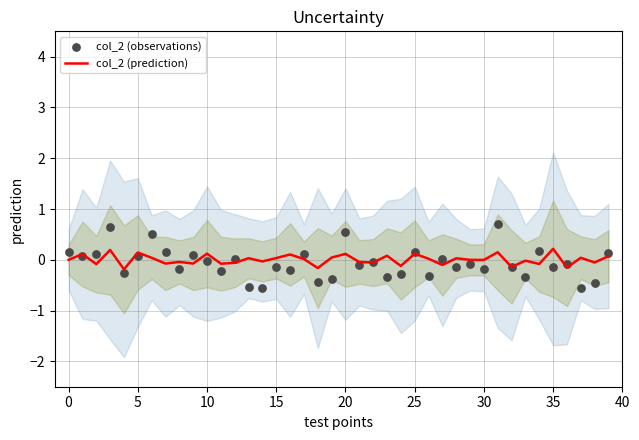

Is the value of col_2 (observations) at 26 greater than the value of col_2 (prediction) at 25?

No